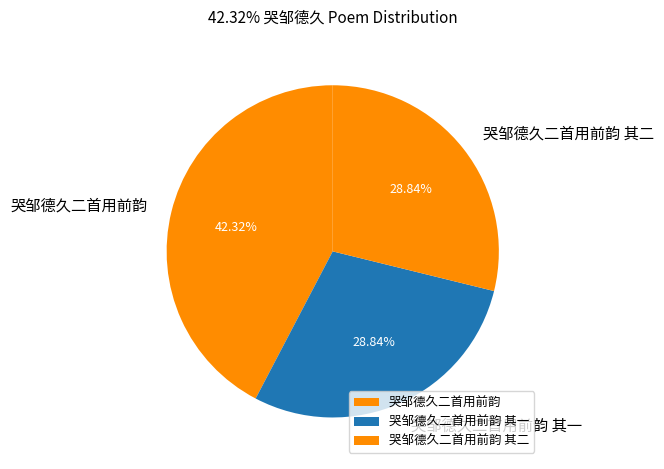

Between 哭邹德久二首用前韵 其一 and 哭邹德久二首用前韵, which is larger?

哭邹德久二首用前韵